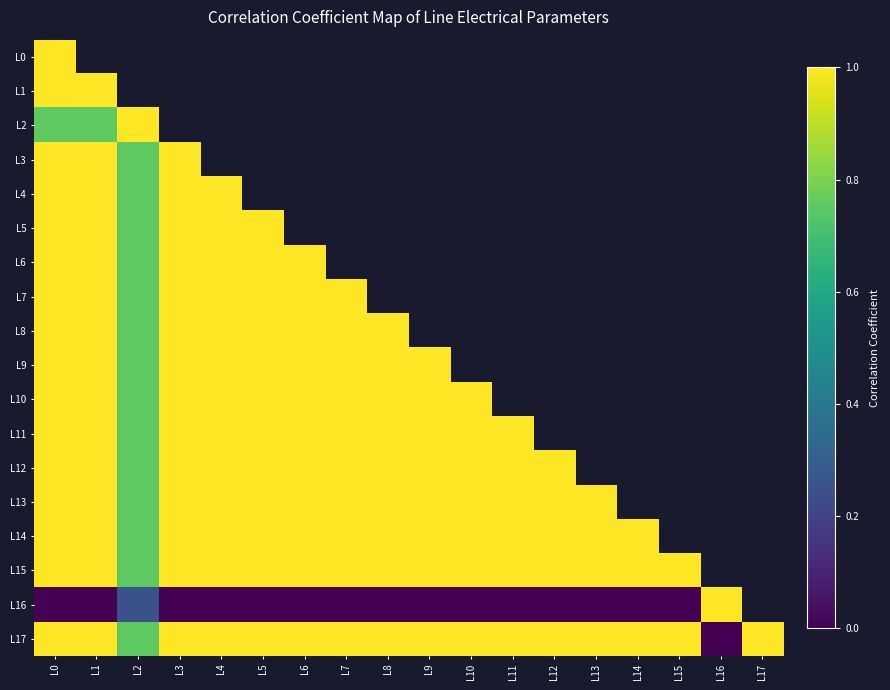

Which category has the lowest value across all series?

L15